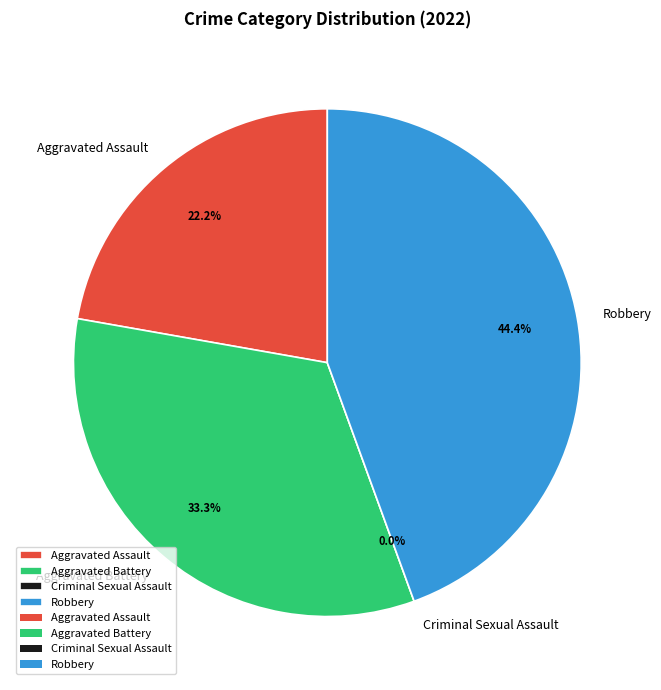

How many segments does this pie chart have?

4